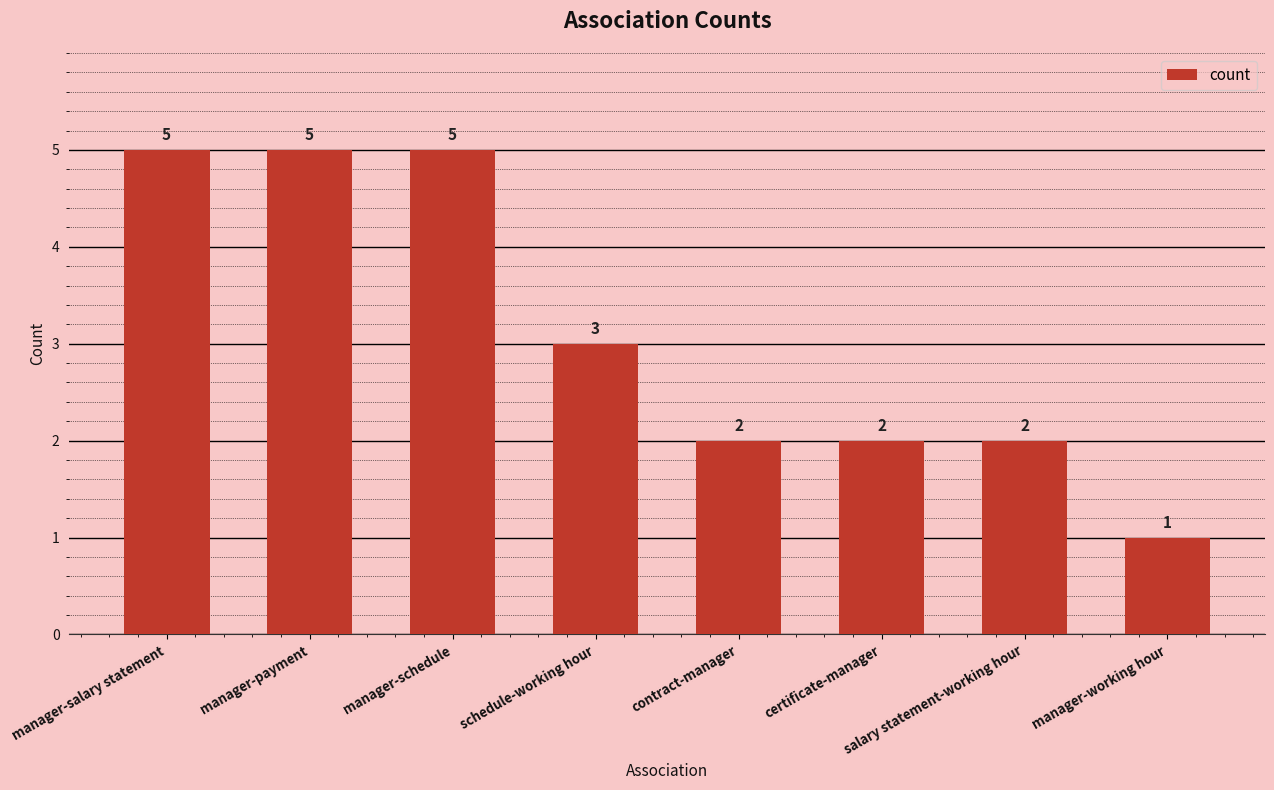

What is the difference between the maximum and minimum values?

4